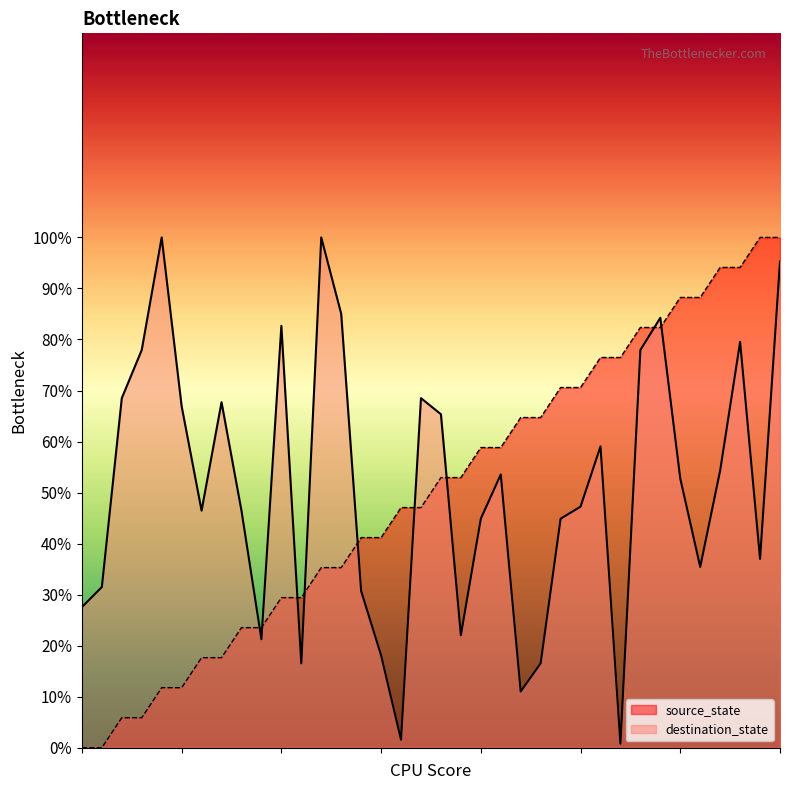

The destination_state series shows 141.7 at 12. True or false?

False